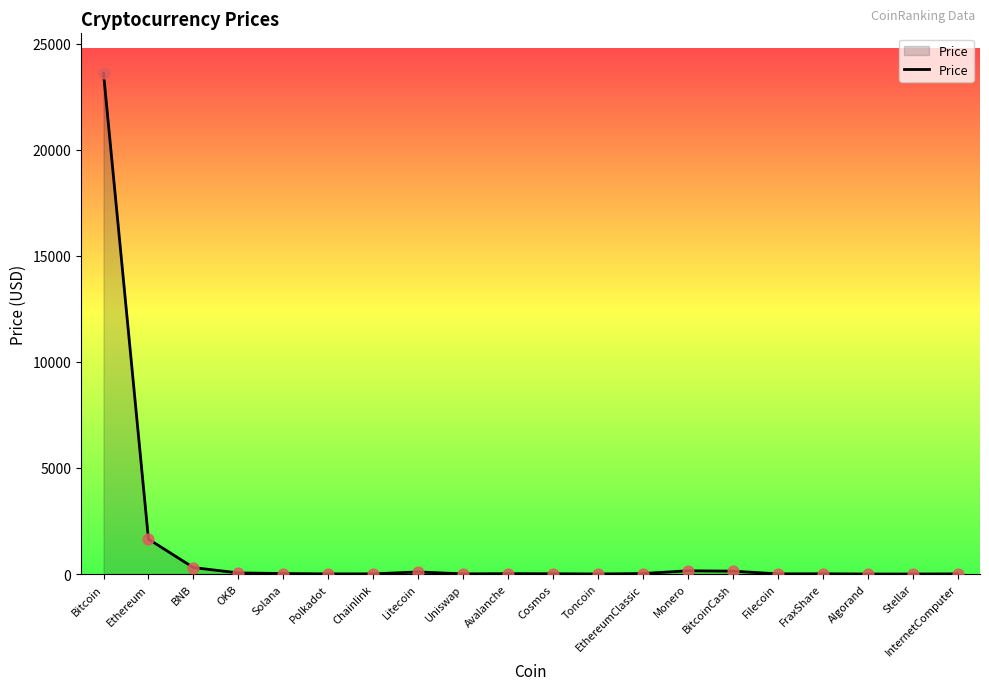

Which has a higher value, FraxShare or Bitcoin?

Bitcoin